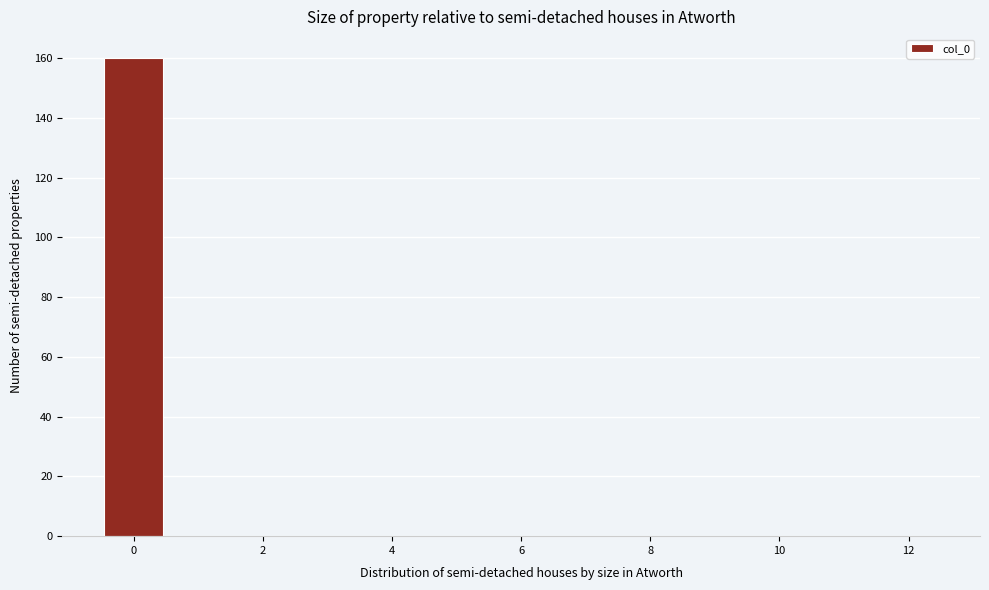

Which range on the x-axis has the tallest bar?

-0.5 to 0.5